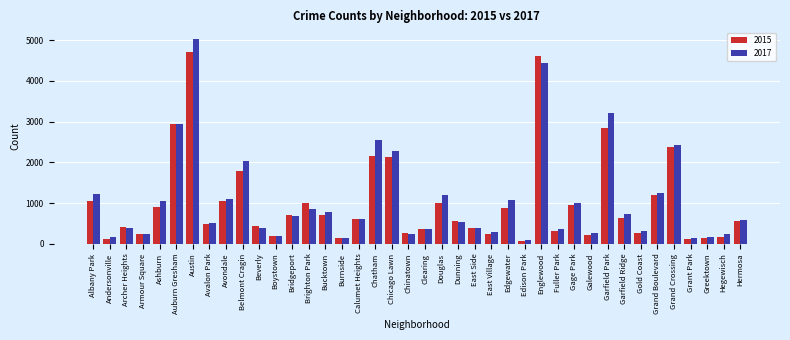

At which category is the sum across all series the highest?

Austin